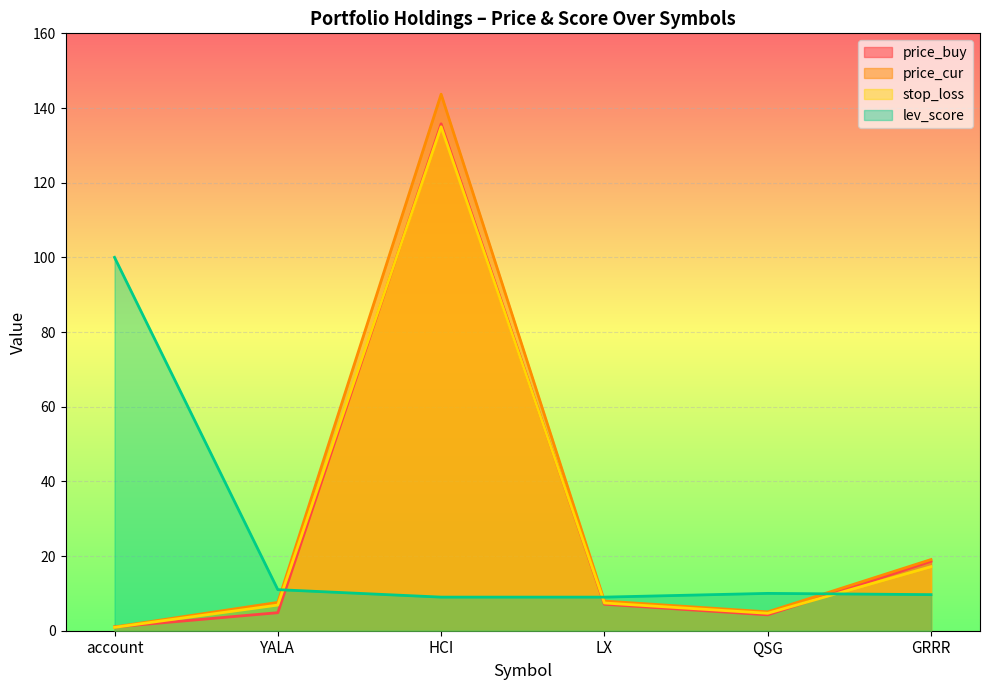

Reading left to right, transcribe all the data shown in this chart.

price_buy: account=1.0	YALA=4.8	HCI=135.8	LX=7.1	QSG=4.2	GRRR=18.6
price_cur: account=1.0	YALA=7.6	HCI=143.7	LX=8.0	QSG=5.1	GRRR=19.1
stop_loss: account=0.9	YALA=6.9	HCI=135.0	LX=7.4	QSG=4.7	GRRR=17.2
lev_score: account=100.0	YALA=11.0	HCI=9.0	LX=9.0	QSG=10.0	GRRR=9.7